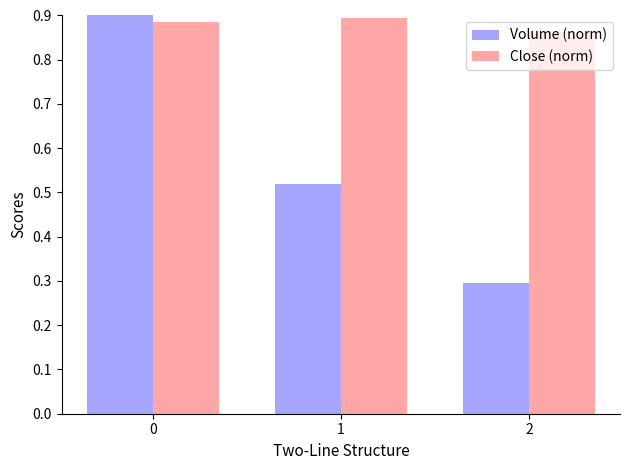

Rank the categories by Close (norm) value from highest to lowest.

1, 0, 2